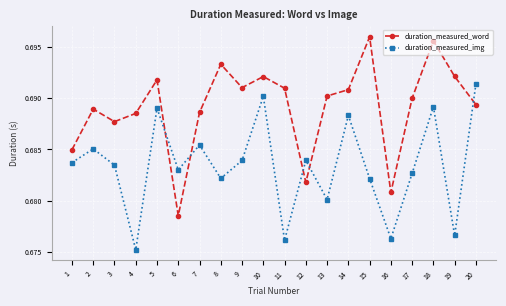

How many lines are shown in the chart?

2